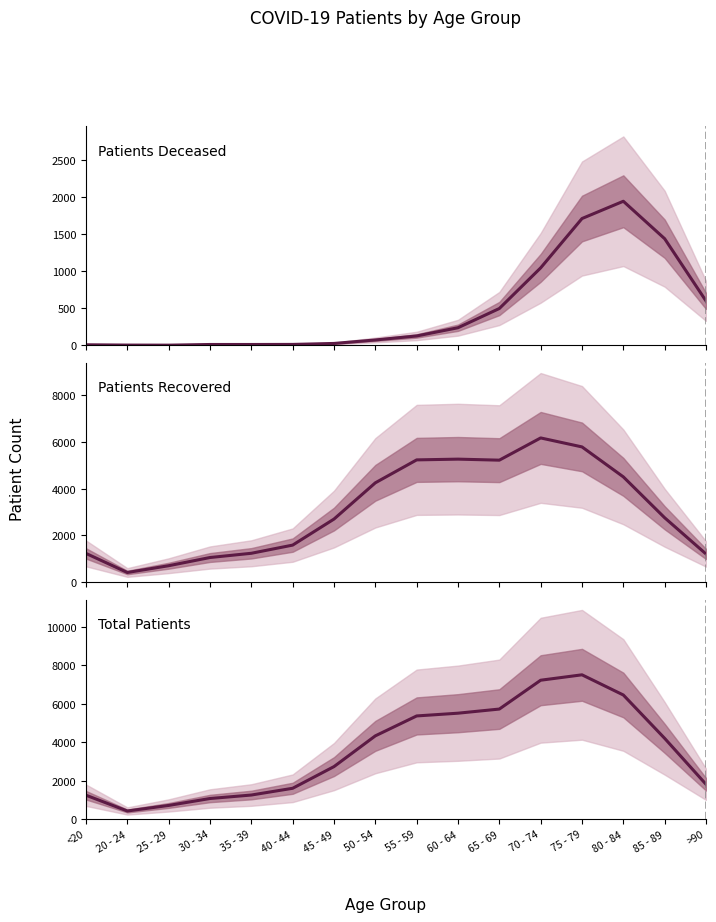

What is the smallest value displayed?

2